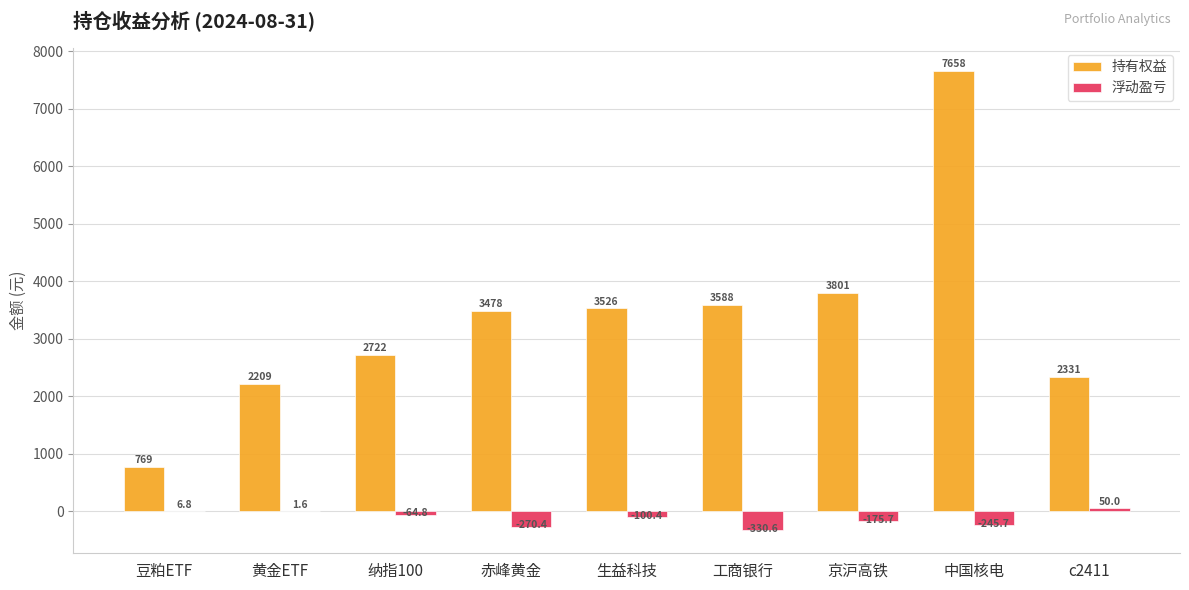

At which label does 持有权益 reach its peak?

中国核电